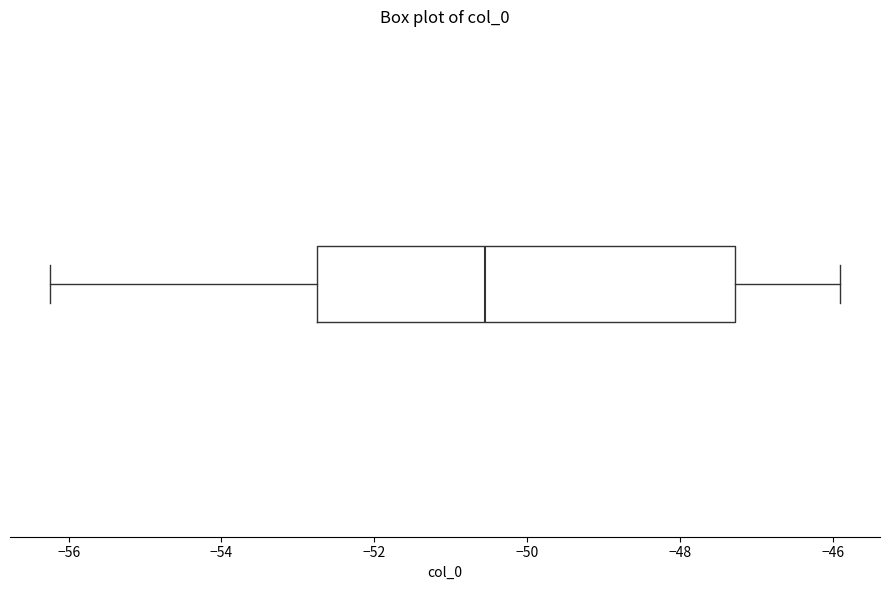

Transcribe this box plot: give where the median line is, the range the box spans, and where the two whiskers end, as read against the x-axis. The values are not printed on the chart, so give them approximately, as read against the axis.

median -50.6, box -52.8 to -47.2, whiskers -56.2 to -45.8